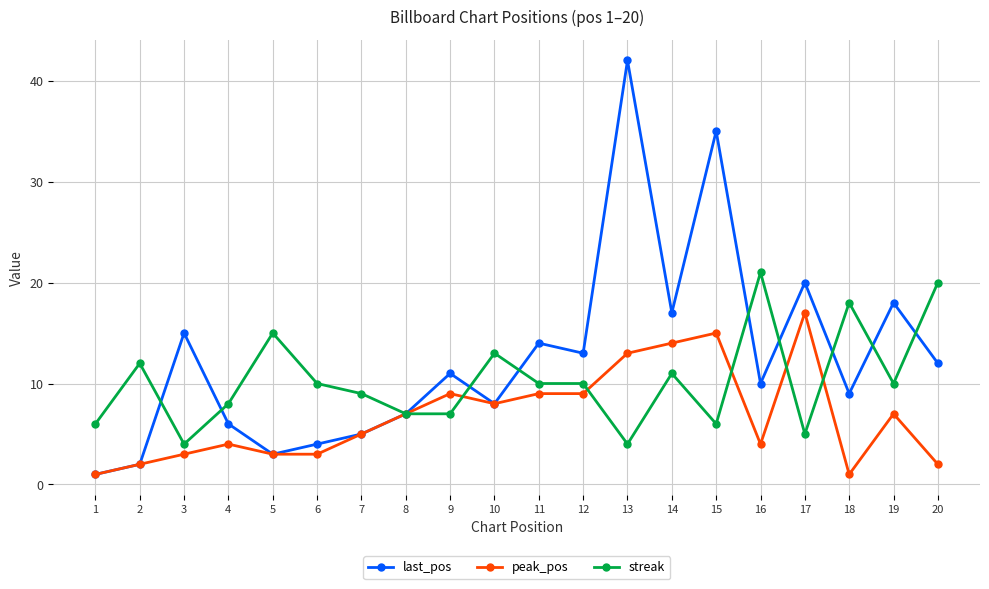

Where do streak and last_pos first cross each other?

2 and 3